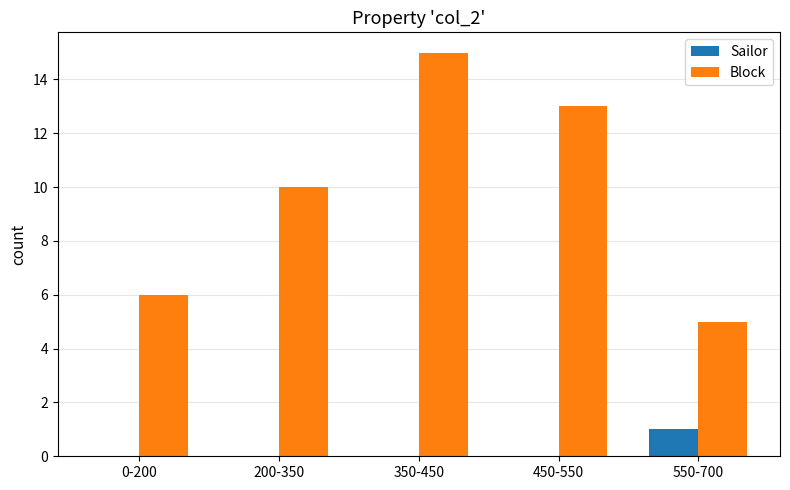

What is the sum of all Block values?

49